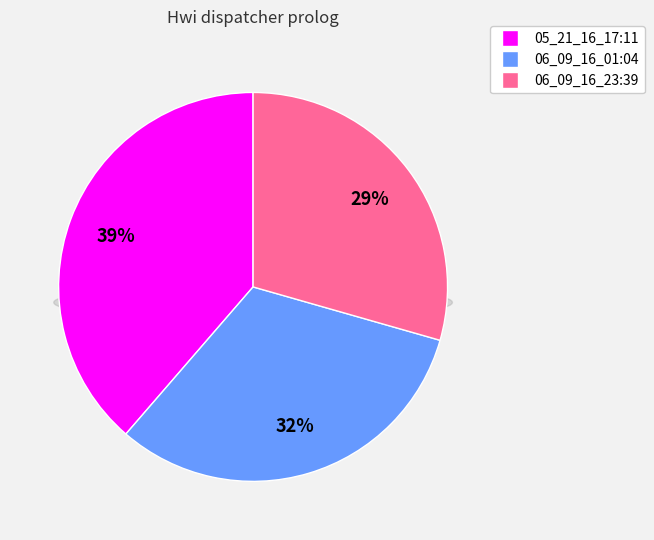

Which slice is the smallest?

06_09_16_23:39